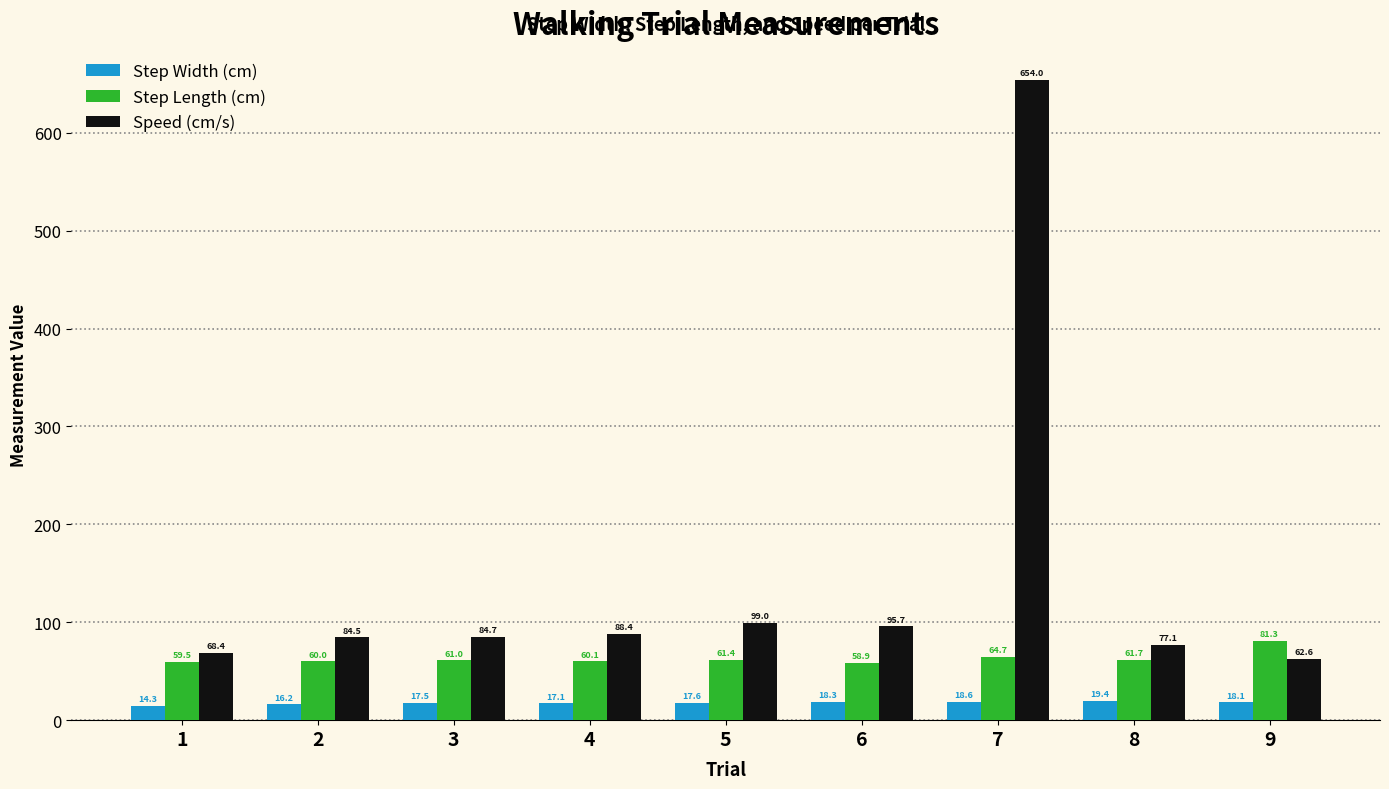

What are all the series names shown in the legend?

Step Width (cm), Step Length (cm), Speed (cm/s)